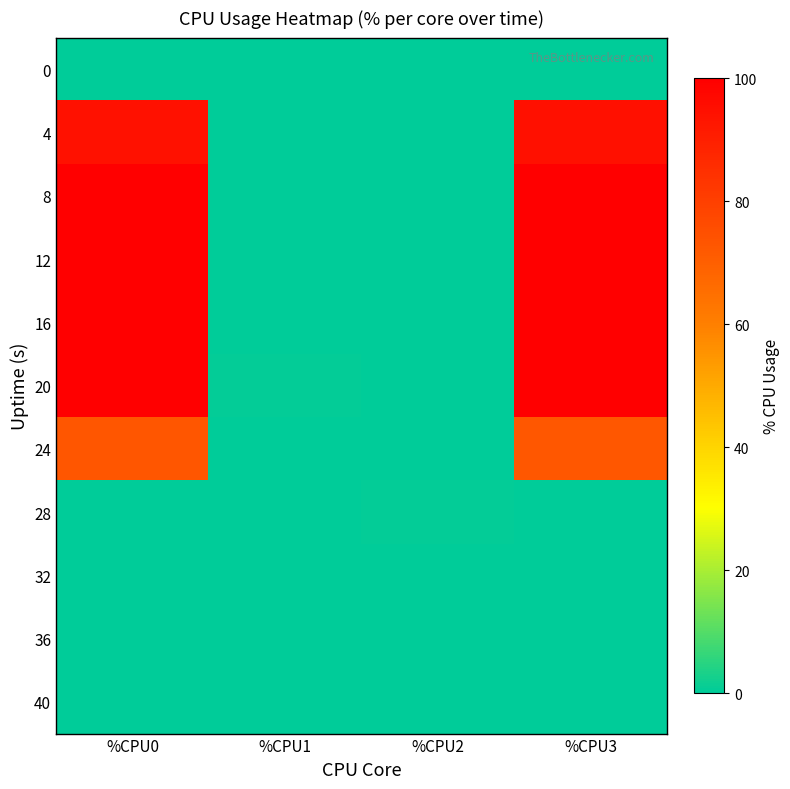

Reading left to right, transcribe all the data shown in this chart.

0: %CPU0=0.0	%CPU1=0.0	%CPU2=0.0	%CPU3=0.0
4: %CPU0=94.5	%CPU1=0.0	%CPU2=0.0	%CPU3=94.7
8: %CPU0=100.0	%CPU1=0.0	%CPU2=0.2	%CPU3=100.0
12: %CPU0=100.0	%CPU1=0.0	%CPU2=0.0	%CPU3=100.0
16: %CPU0=100.0	%CPU1=0.0	%CPU2=0.0	%CPU3=100.0
20: %CPU0=100.0	%CPU1=0.5	%CPU2=0.0	%CPU3=100.0
24: %CPU0=72.8	%CPU1=0.0	%CPU2=0.0	%CPU3=72.5
28: %CPU0=0.0	%CPU1=0.0	%CPU2=0.5	%CPU3=0.0
32: %CPU0=0.0	%CPU1=0.0	%CPU2=0.0	%CPU3=0.0
36: %CPU0=0.0	%CPU1=0.2	%CPU2=0.0	%CPU3=0.0
40: %CPU0=0.0	%CPU1=0.0	%CPU2=0.0	%CPU3=0.0